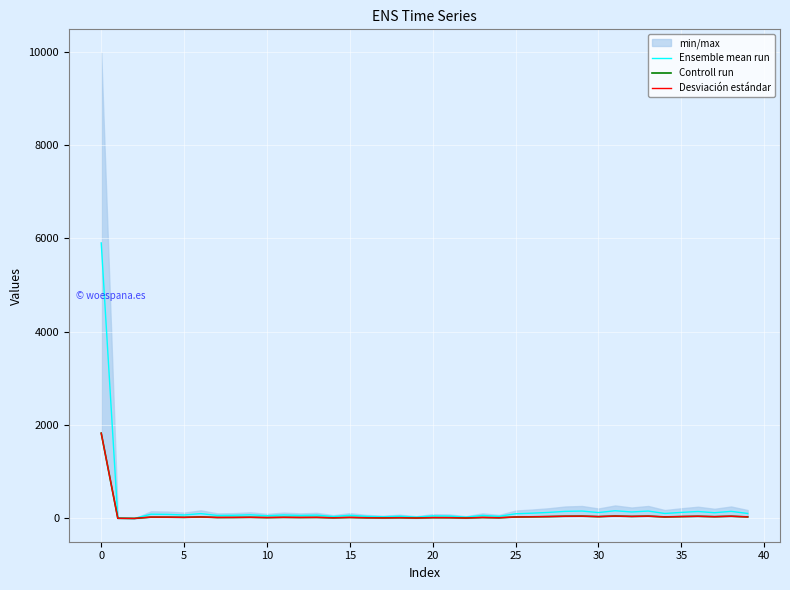

True or false: Desviación estándar and Ensemble mean run intersect in this chart.

False